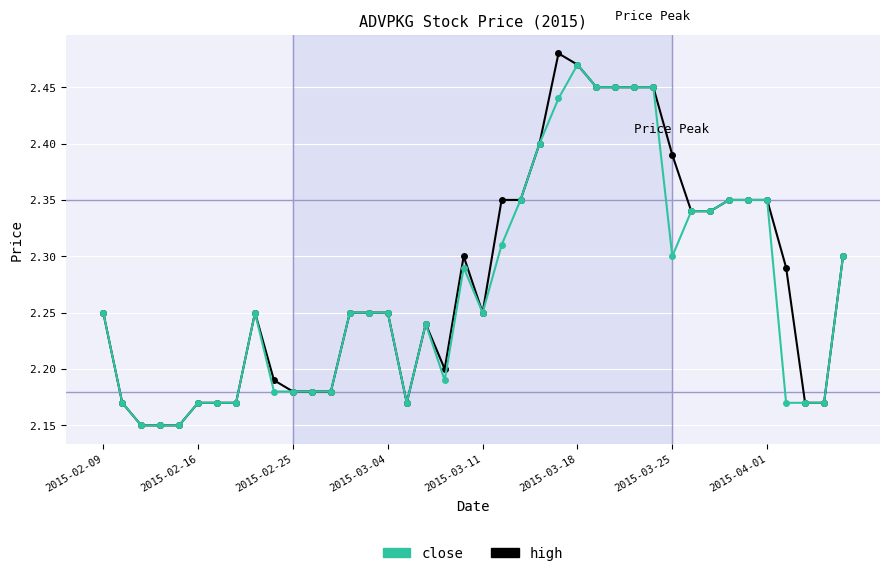

True or false: high has more than 0 interior local peaks.

True